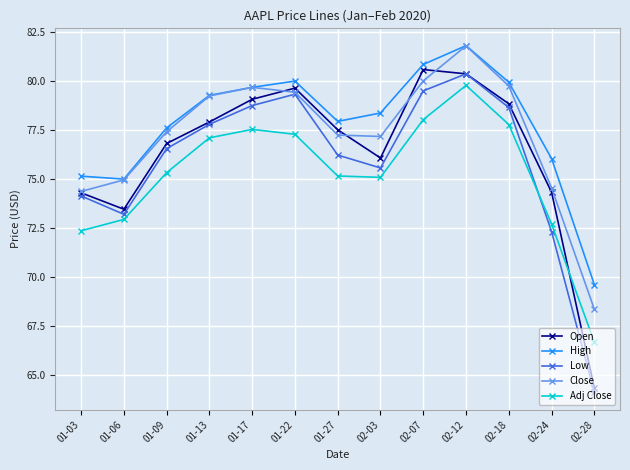

In Low, how many points are lower than both neighbors (excluding endpoints)?

2